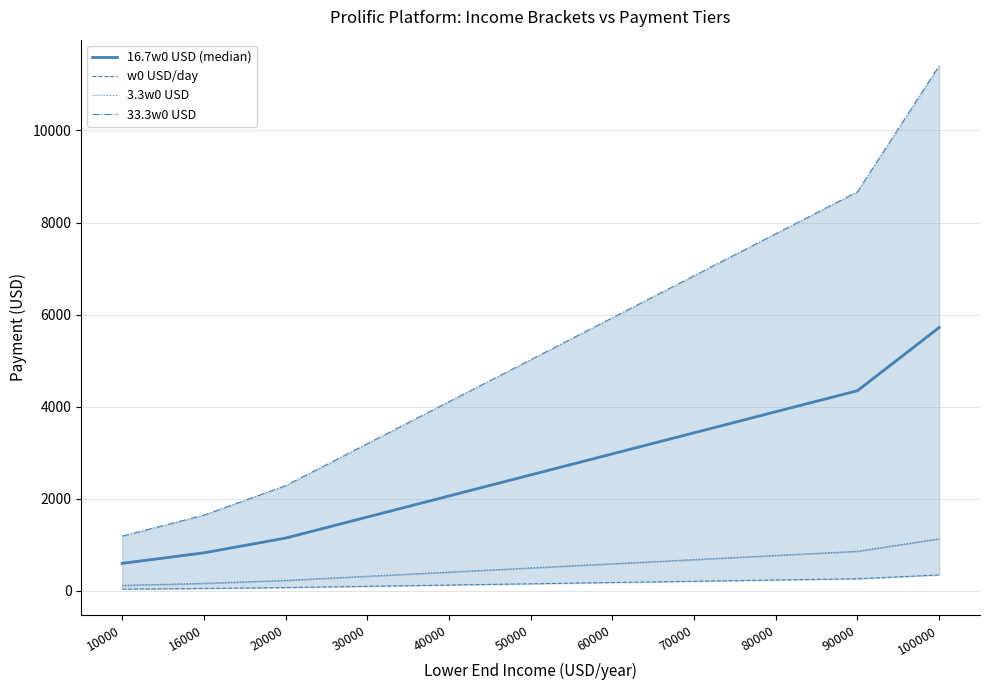

True or false: 16.7w0 USD (median) and w0 USD/day cross at least once.

False